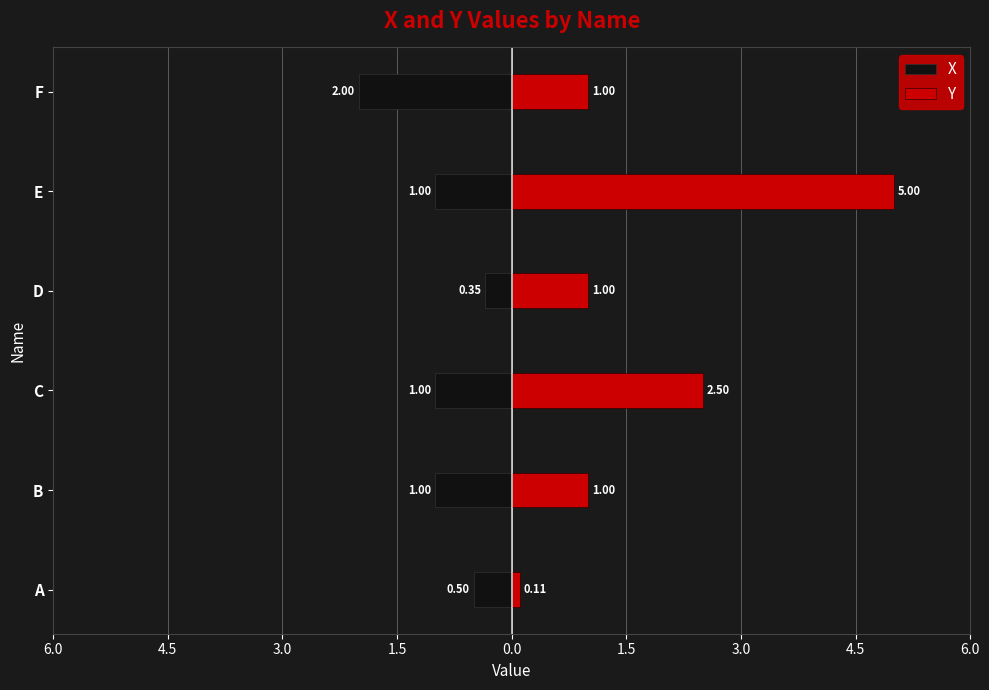

The value of Y at E is 1.6. True or false?

False